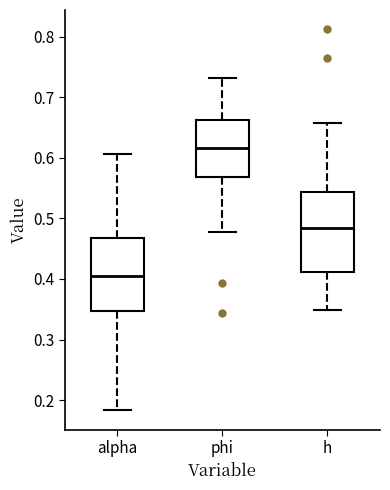

Reading left to right, transcribe this box plot: for each box, give where its median line is, the range the box spans, and where its two whiskers end, as read against the y-axis. The values are not printed on the chart, so give them approximately, as read against the axis.

alpha: median 0.41, box 0.35 to 0.47, whiskers 0.18 to 0.61
phi: median 0.62, box 0.57 to 0.66, whiskers 0.48 to 0.73
h: median 0.48, box 0.41 to 0.54, whiskers 0.35 to 0.66